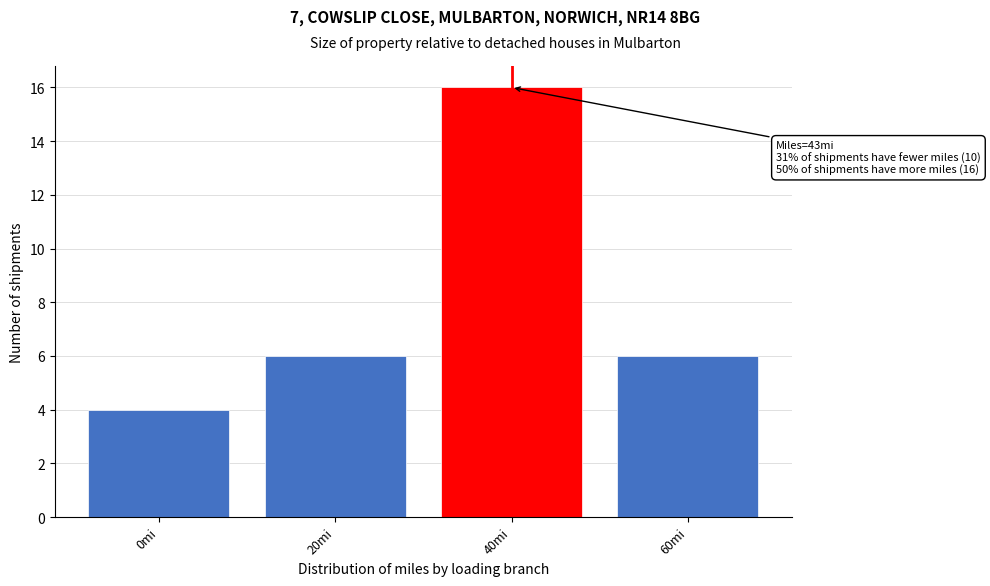

Reading right to left, extract all data points from this chart.

60mi=6	40mi=16	20mi=6	0mi=4